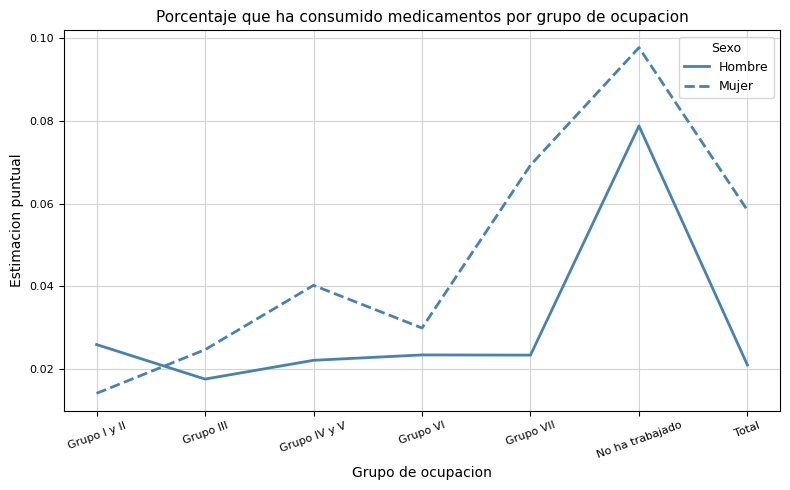

In Mujer, how many points are higher than both neighbors (excluding endpoints)?

2